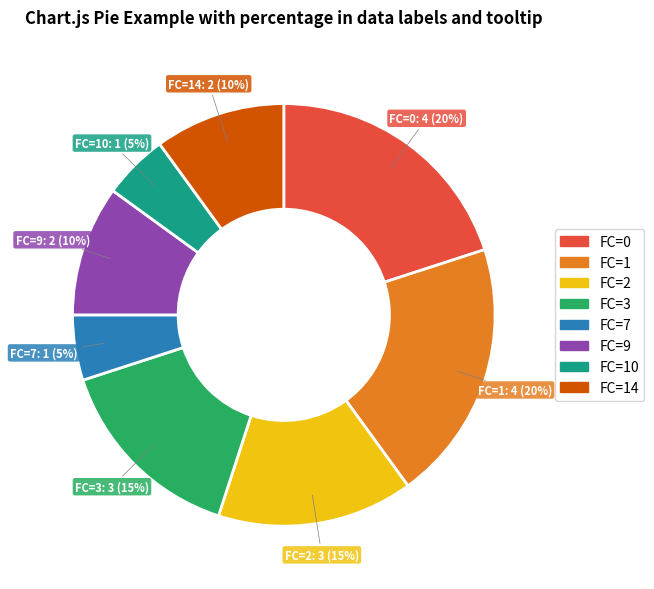

To the nearest percent, what is the average slice percentage?

12%